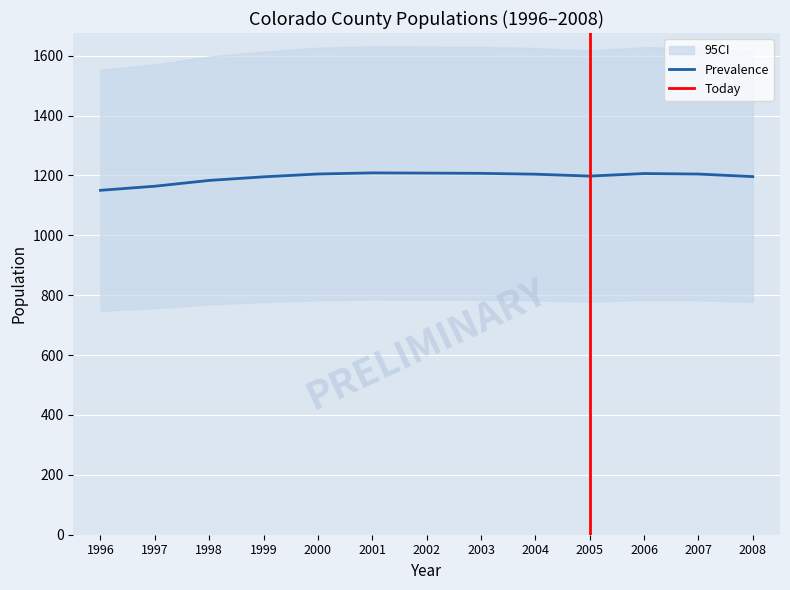

At which category is the sum across all series the highest?

2001